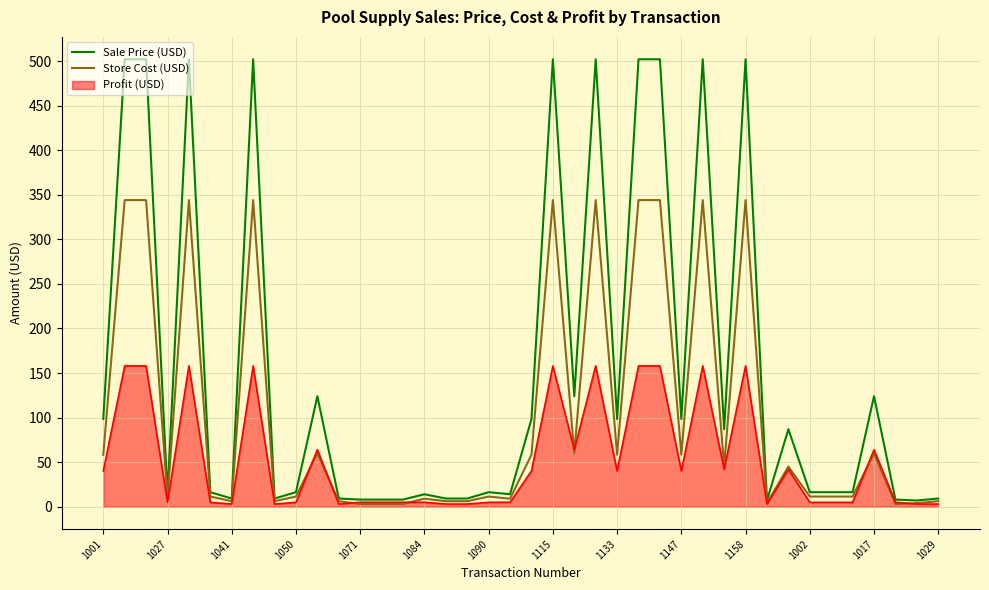

Which series has the largest range (max minus min)?

Sale Price (USD)